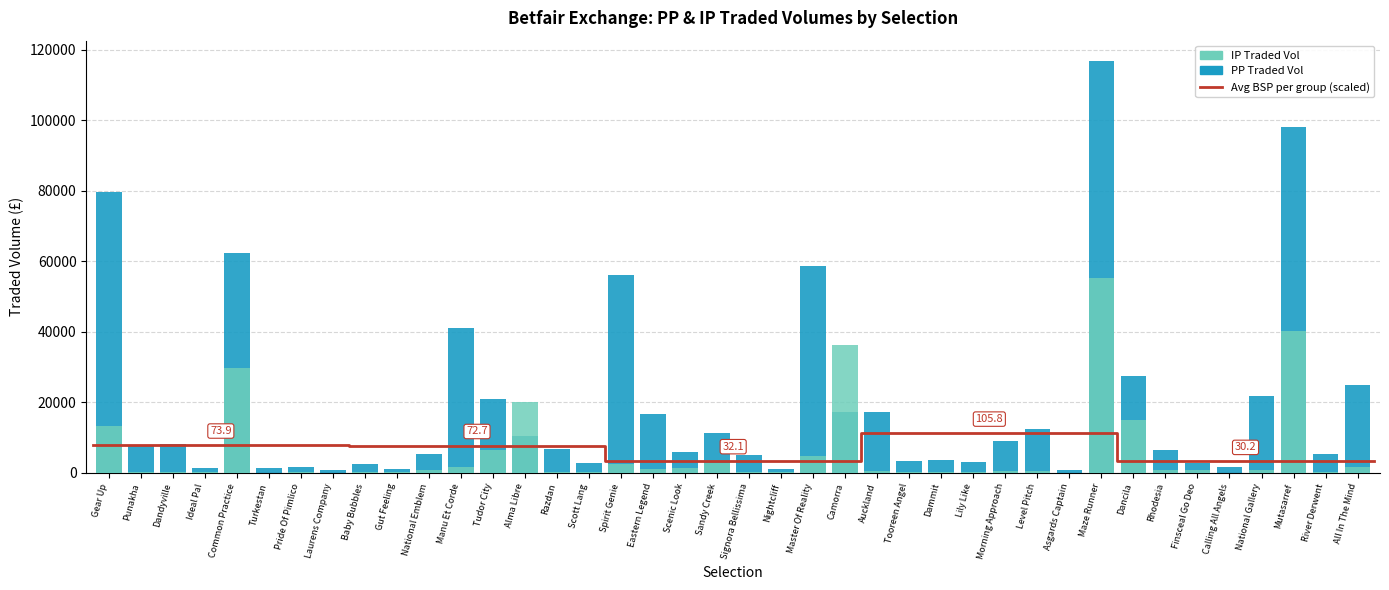

What is the difference between the second highest and minimum values in the IPTRADEDVOL series?

40097.6